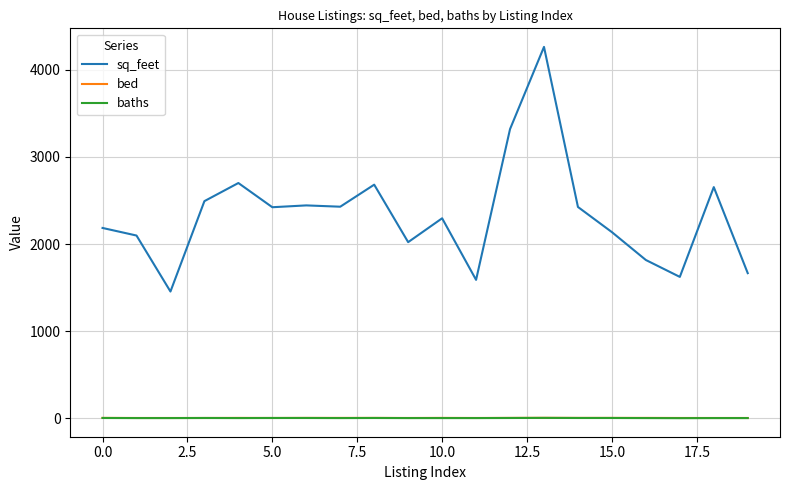

True or false: sq_feet and baths cross at least once.

False